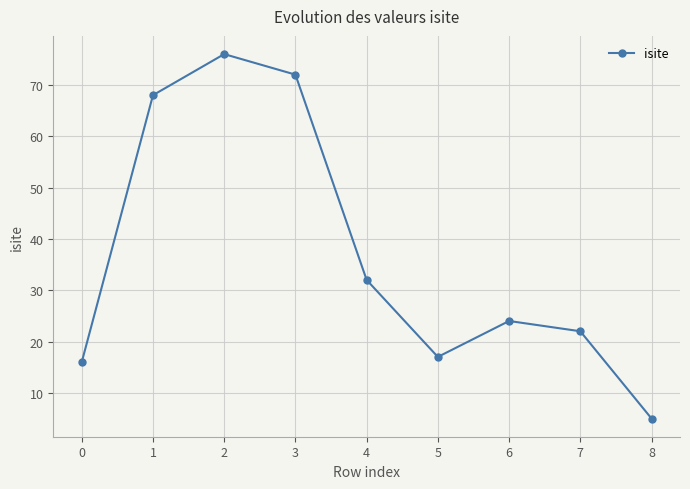

How many data points are less than 24?

4